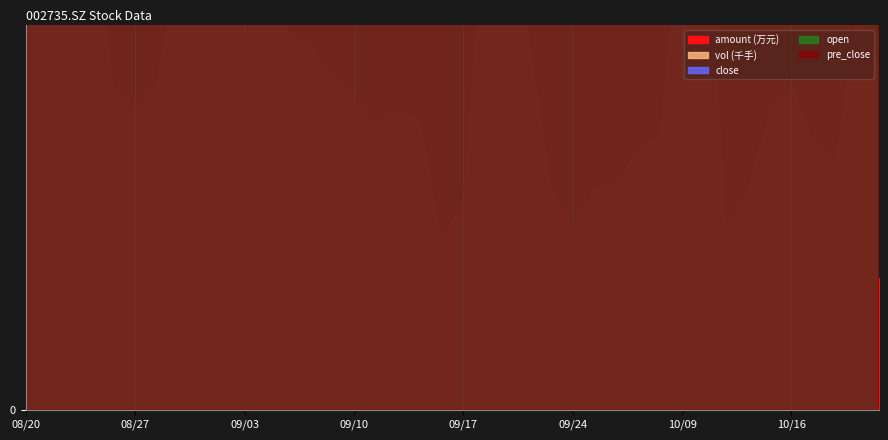

What are all the series names shown in the legend?

close, open, pre_close, vol, amount